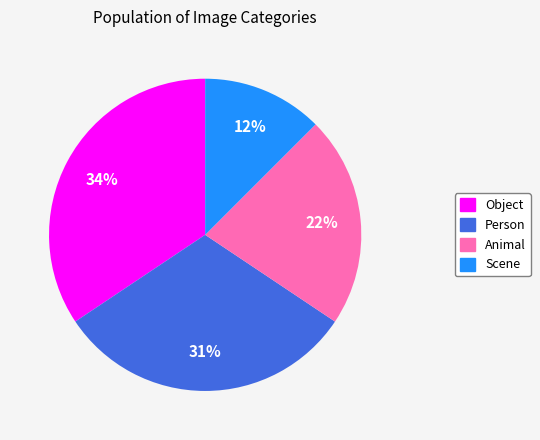

Is Object the majority of the pie?

No